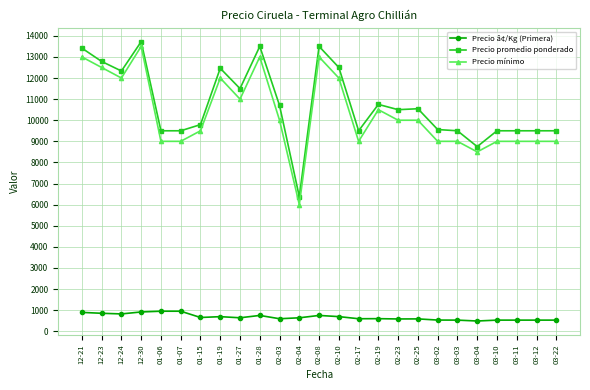

Which series changed the most between 01-19 and 03-10?

Precio mínimo